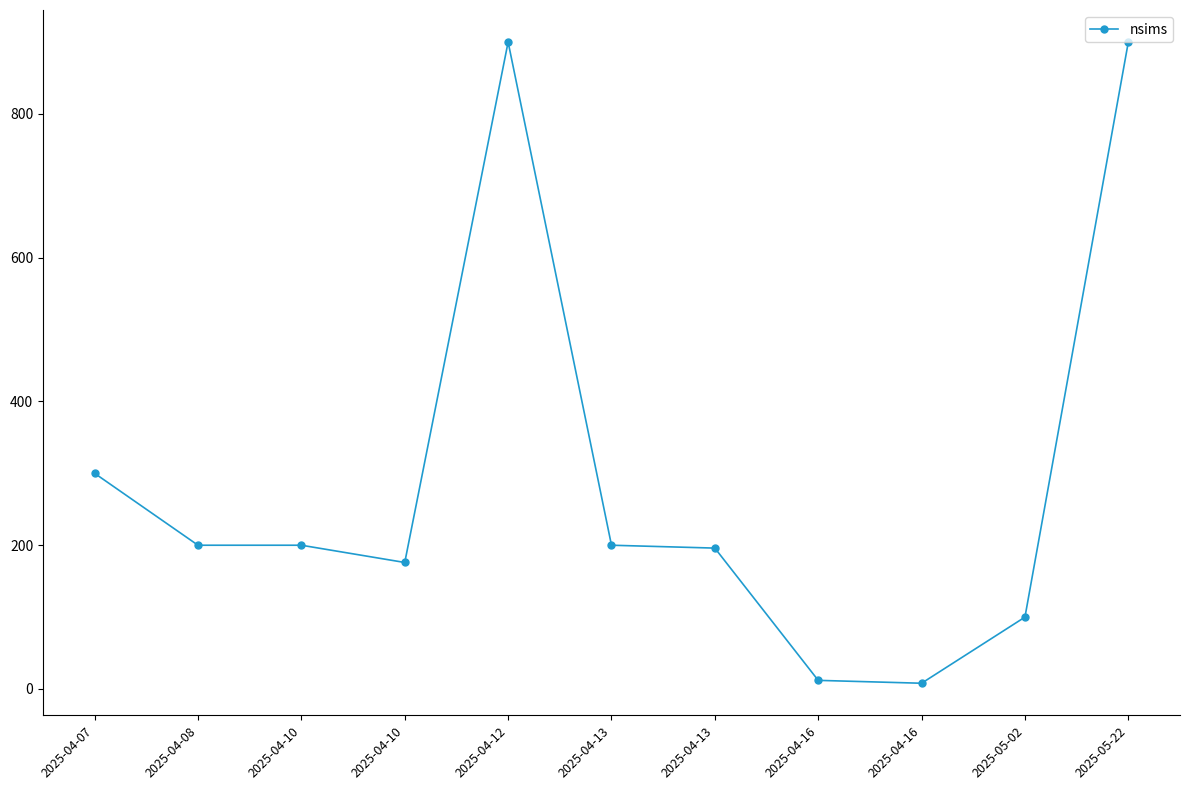

What is the ratio of the value at 2025-04-13 to the value at 2025-04-10?

1.0